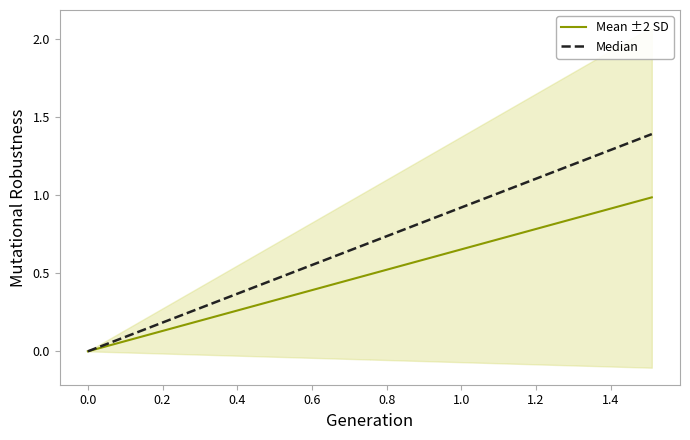

Between −0.2 and 0.4, which is larger?

0.4